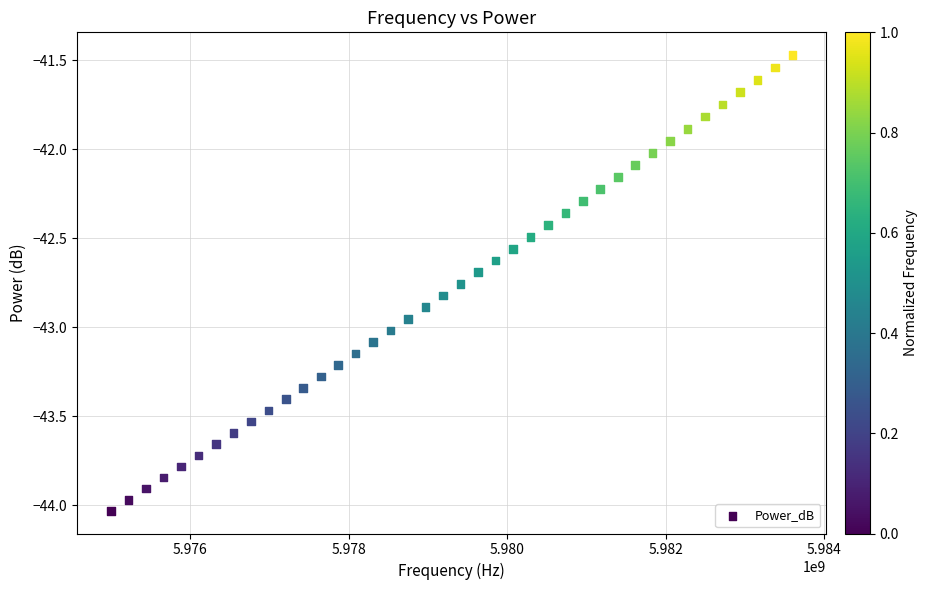

What is the range of Y values (max minus min)?

2.6